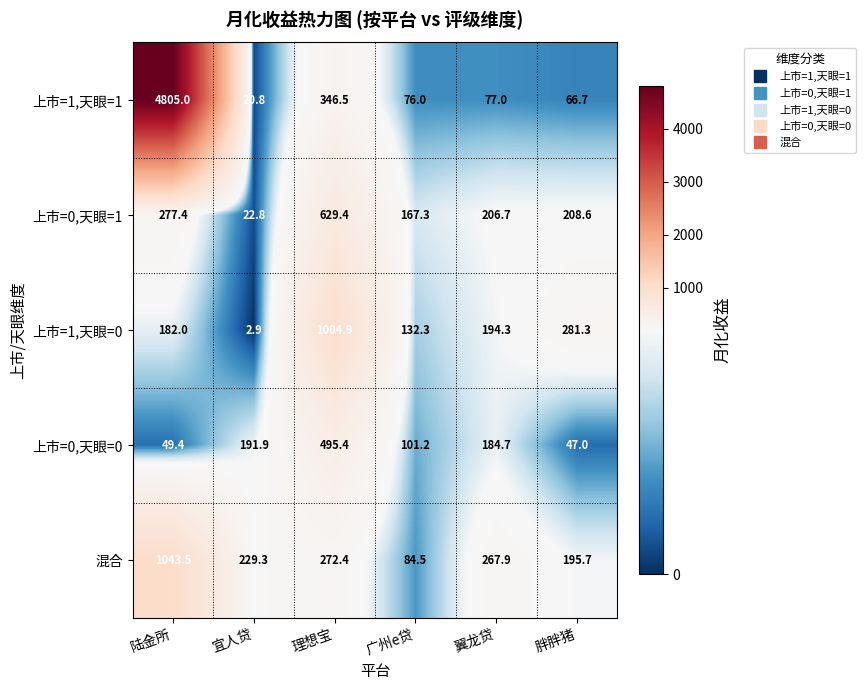

What is the difference between the highest and lowest values at 胖胖猪?

234.3